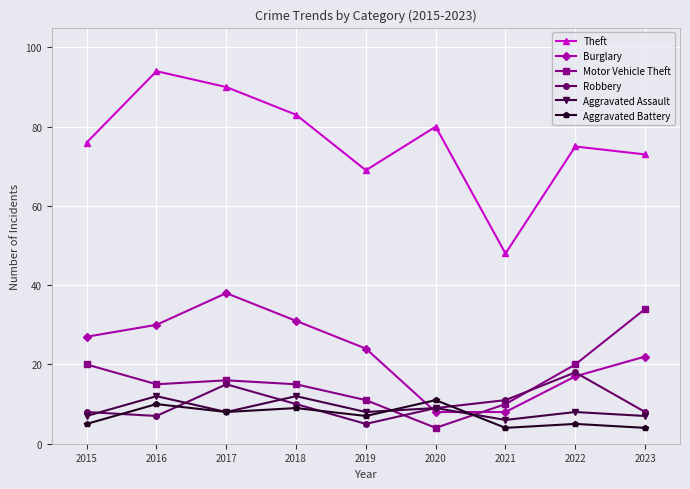

Reading left to right, what are all the values shown in this chart?

Theft: 76	94	90	83	69	80	48	75	73
Burglary: 27	30	38	31	24	8	8	17	22
Motor Vehicle Theft: 20	15	16	15	11	4	10	20	34
Robbery: 8	7	15	10	5	9	11	18	8
Aggravated Assault: 7	12	8	12	8	9	6	8	7
Aggravated Battery: 5	10	8	9	7	11	4	5	4